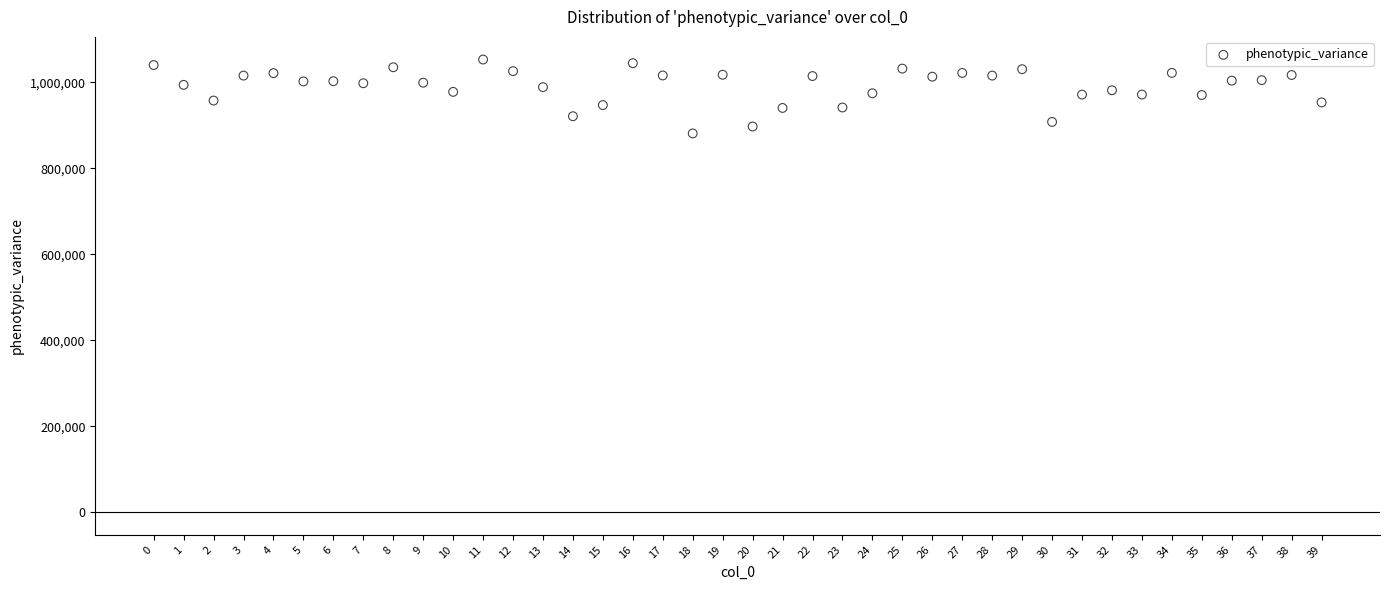

What is the range of Y values (max minus min)?

171996